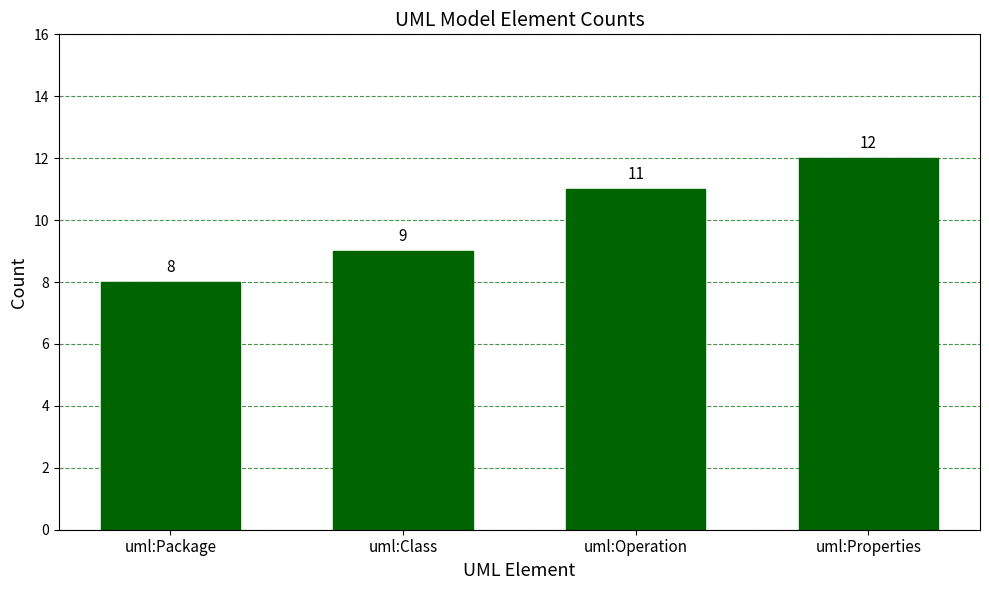

What is the value of the 3rd bar from the left?

11